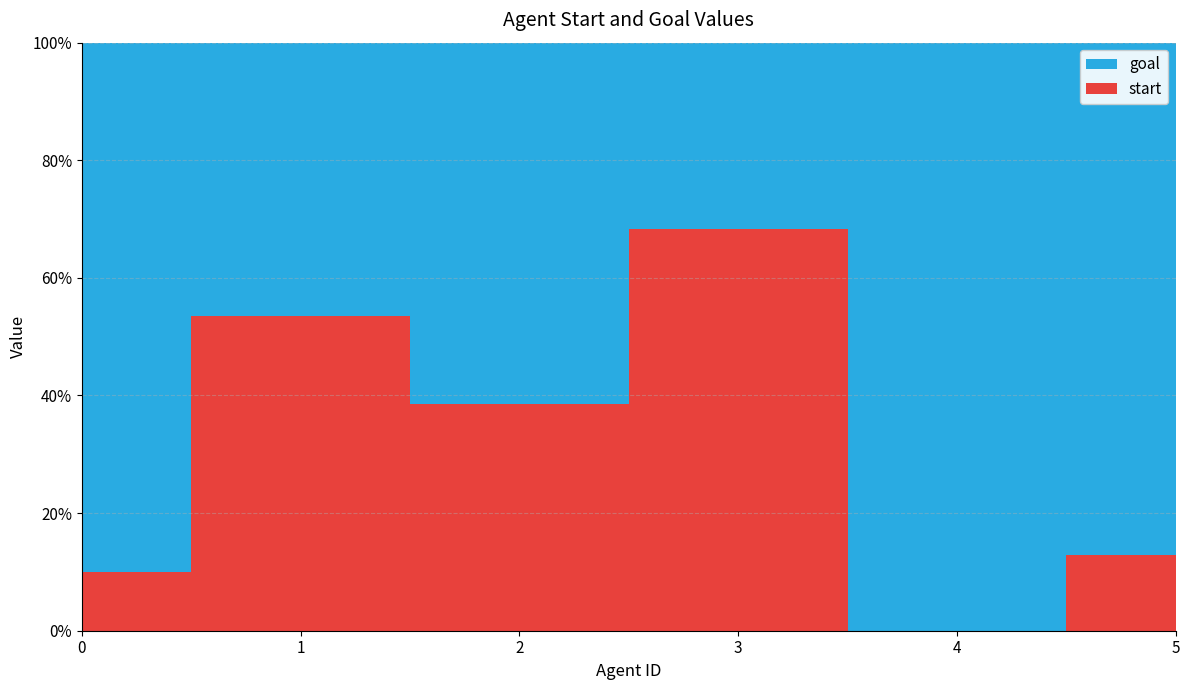

Reading left to right, transcribe all the data shown in this chart.

start: 0=3	1=15	2=17	3=28	4=0	5=4
goal: 0=27	1=13	2=27	3=13	4=27	5=27